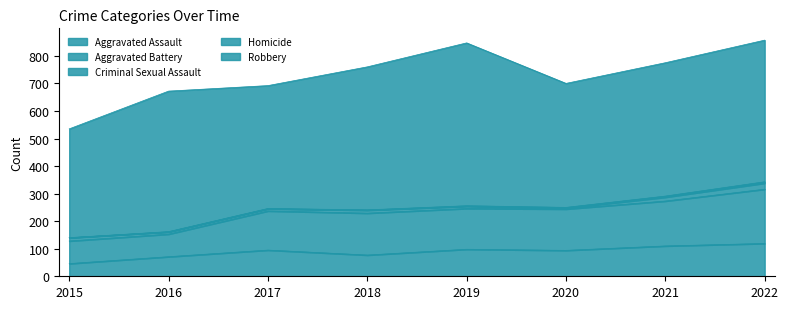

What is the difference between the Robbery values at 2019 and 2022?

77